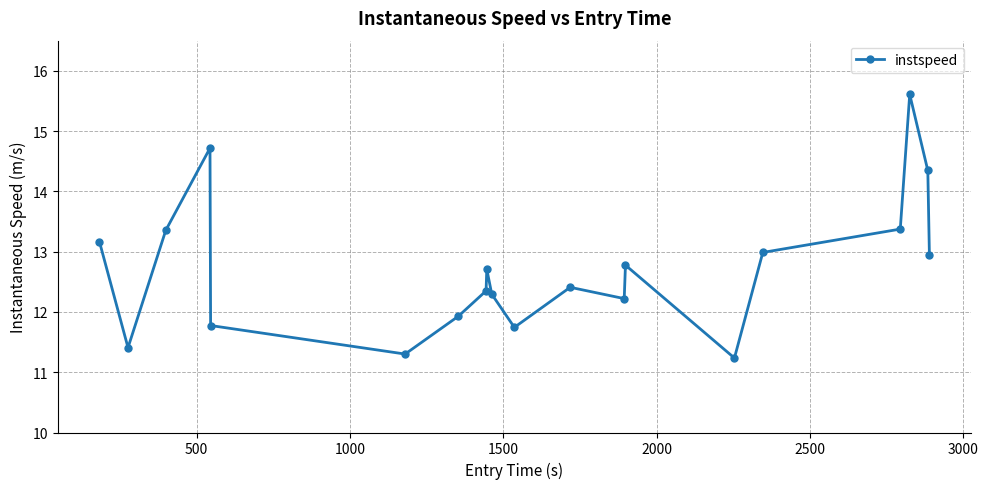

Reading left to right, what are all the values shown in this chart?

13.2	11.4	13.4	14.7	11.8	11.3	11.9	12.3	12.7	12.3	11.7	12.4	12.2	12.8	11.2	13.0	13.4	15.6	14.3	12.9